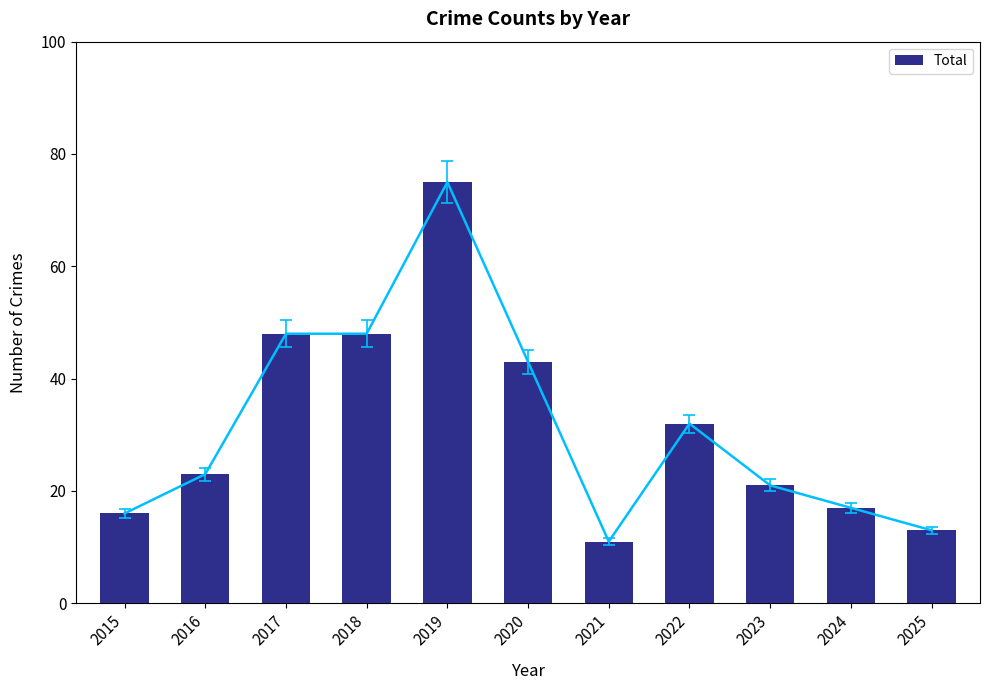

Are the bars grouped side by side (vs. stacked)?

No